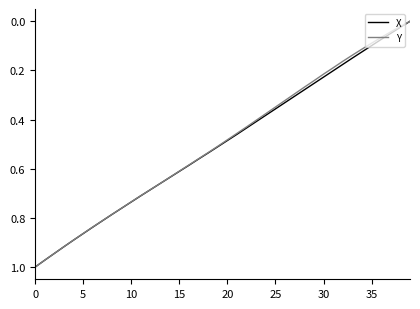

How many lines are shown in the chart?

2